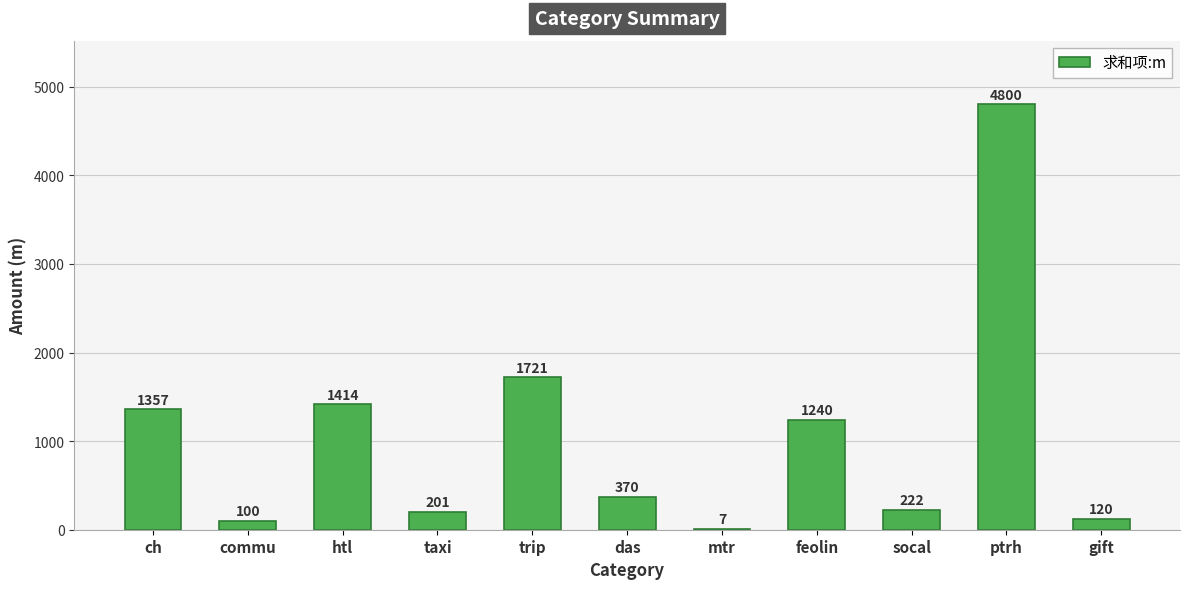

What is the sum of the values at ch and das?

1727